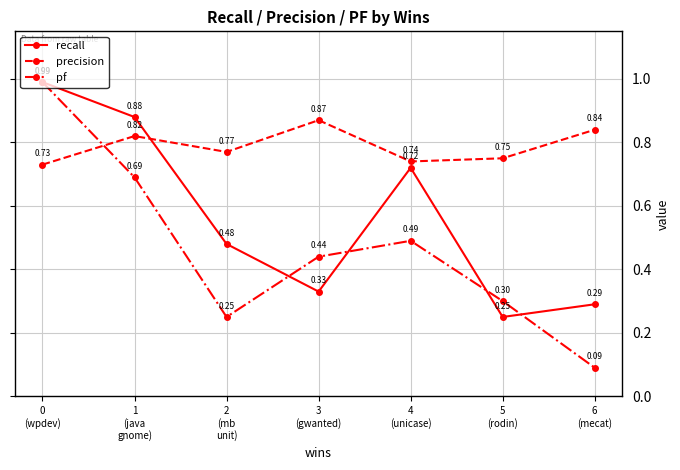

At which category is the sum across all series the highest?

0
(wpdev)